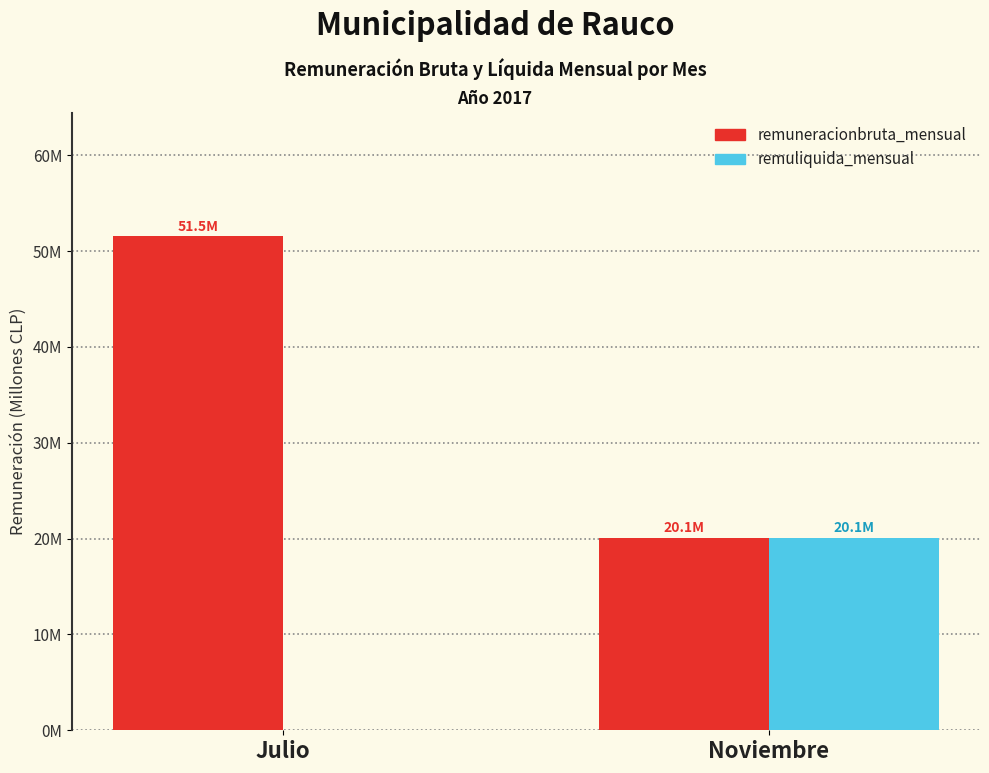

Which series has the widest spread of values?

remuneracionbruta_mensual